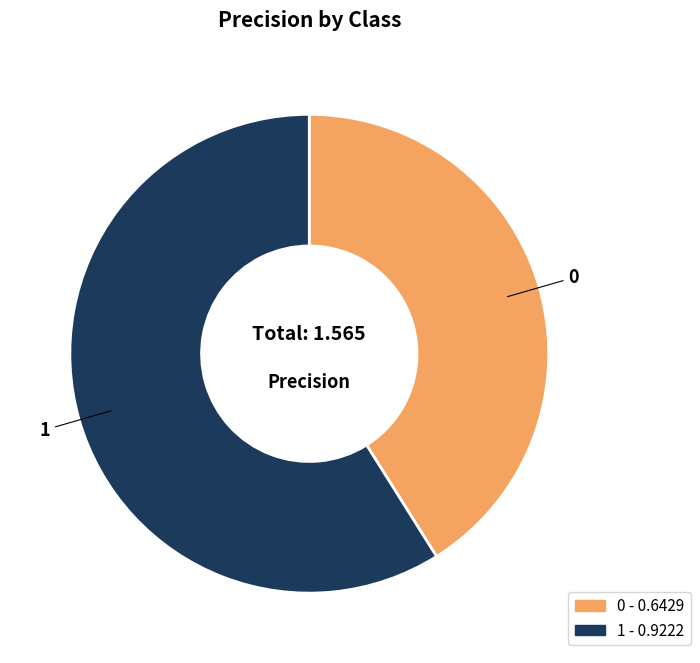

Rank the categories by value from lowest to highest.

0, 1